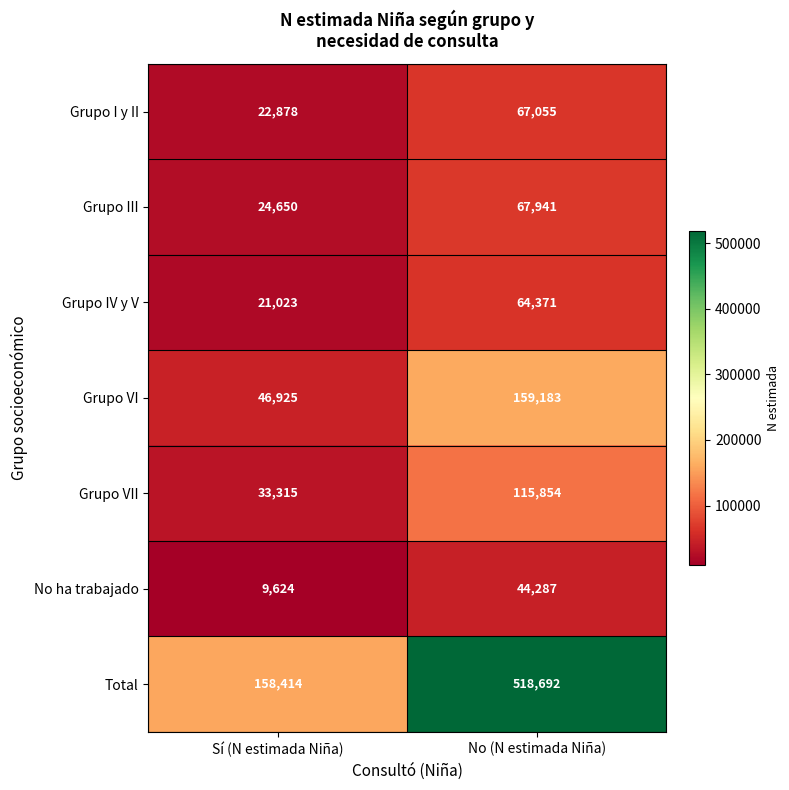

What value does the Grupo IV y V series have at Sí (N estimada Niña), to the nearest 50?

21000